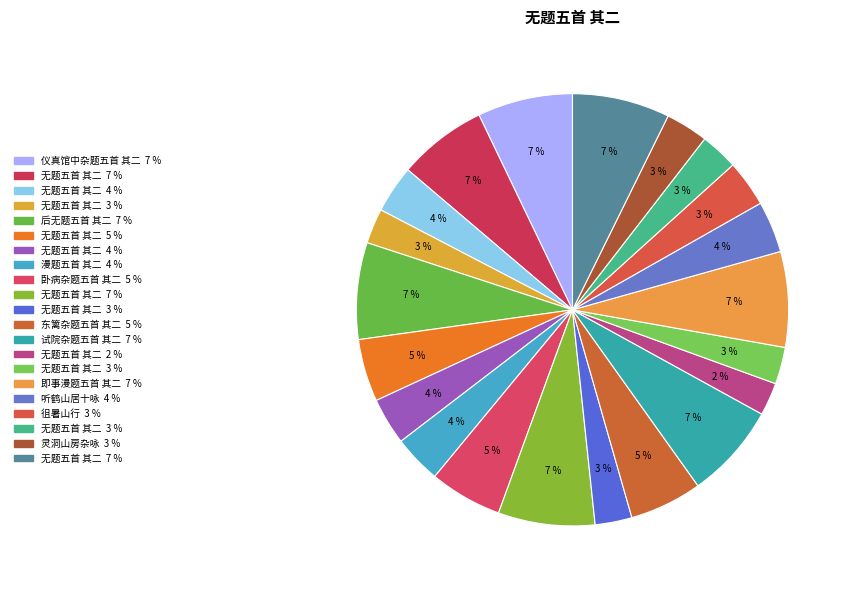

Count the number of slices in the pie.

21